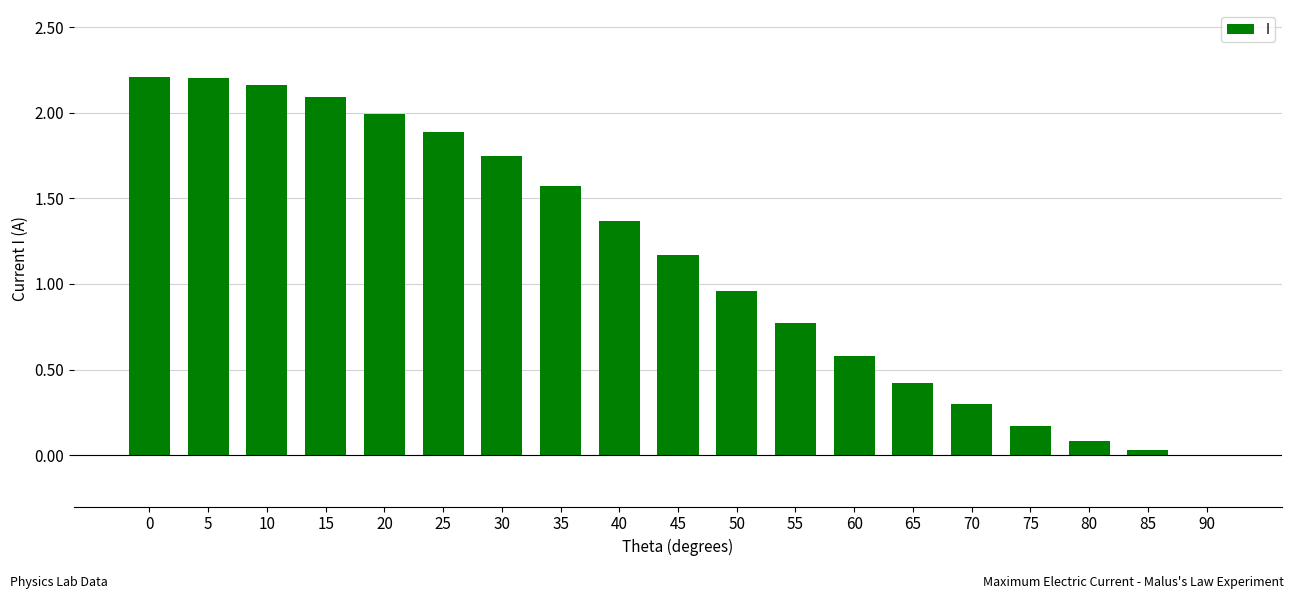

The chart shows a value of 1.9 at 25. True or false?

True